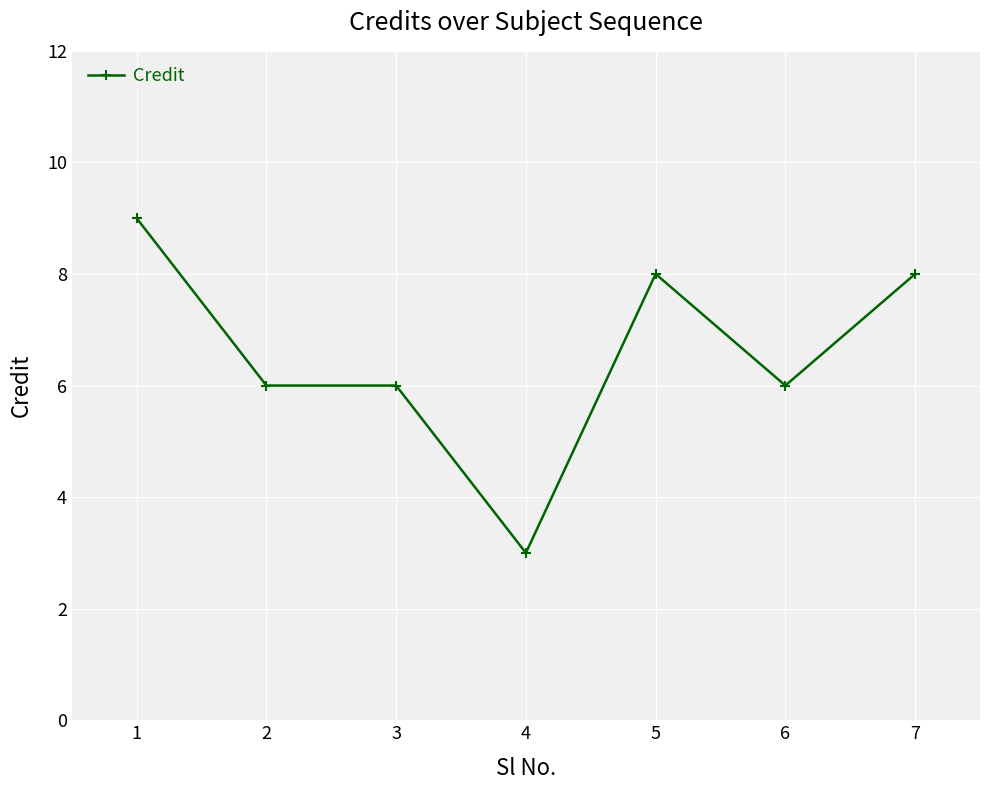

How many lines are shown in the chart?

1